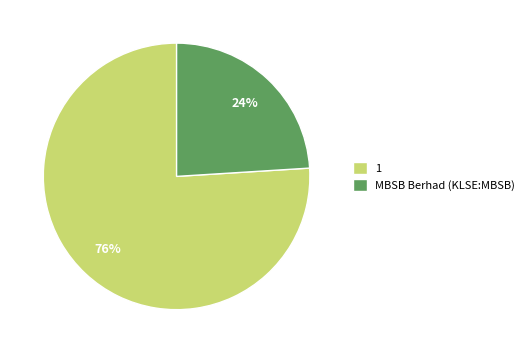

Do MBSB Berhad (KLSE:MBSB) and 1 together represent more than half of the pie?

Yes